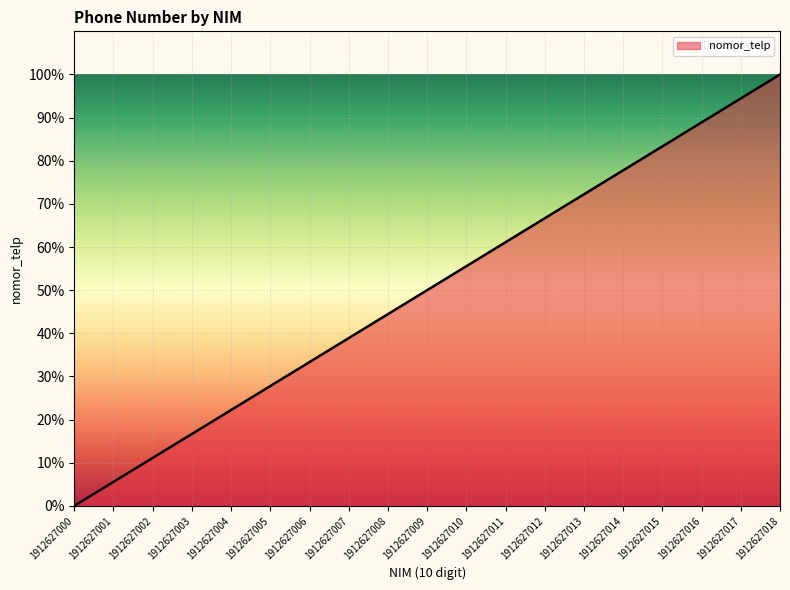

How many values are above zero?

18